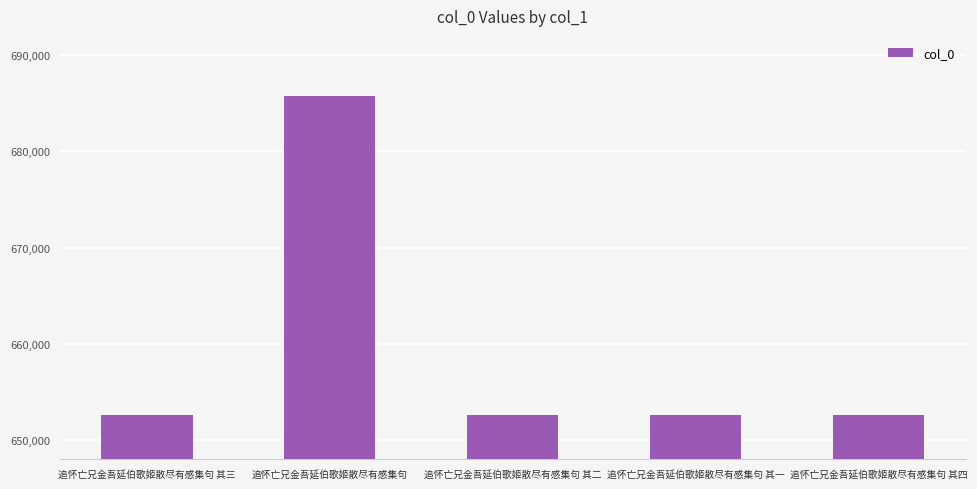

How many series are shown in this chart?

1